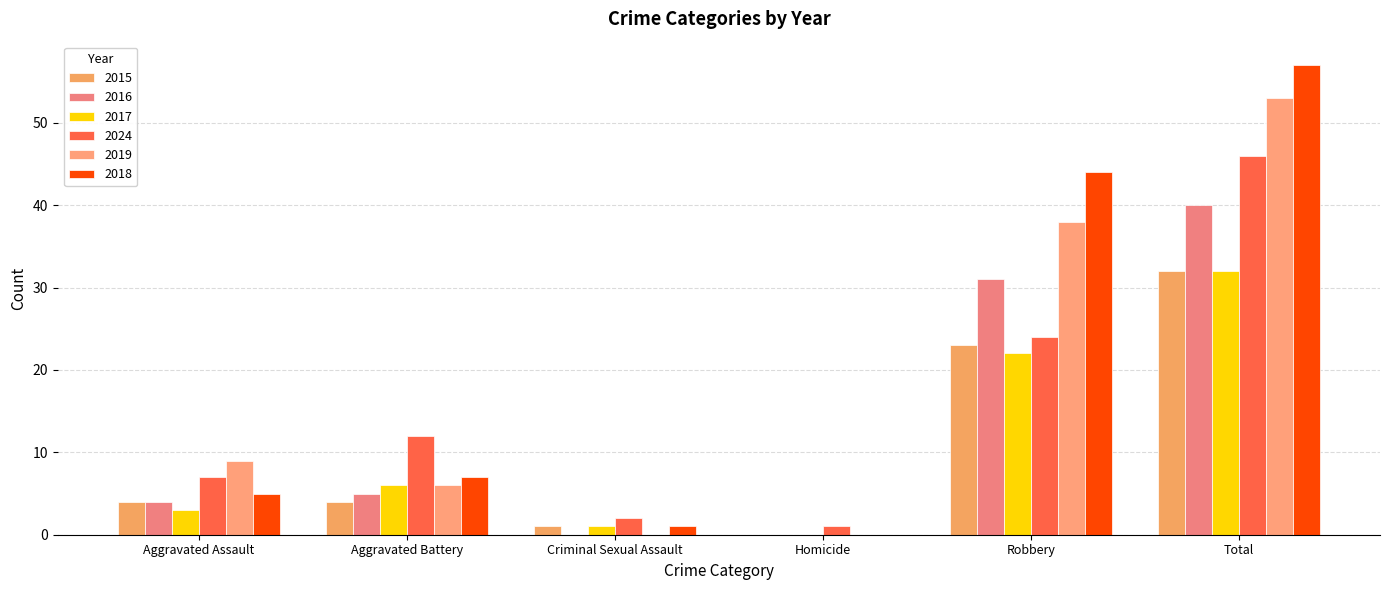

Between Aggravated Battery and Total, which series saw the biggest shift?

2018